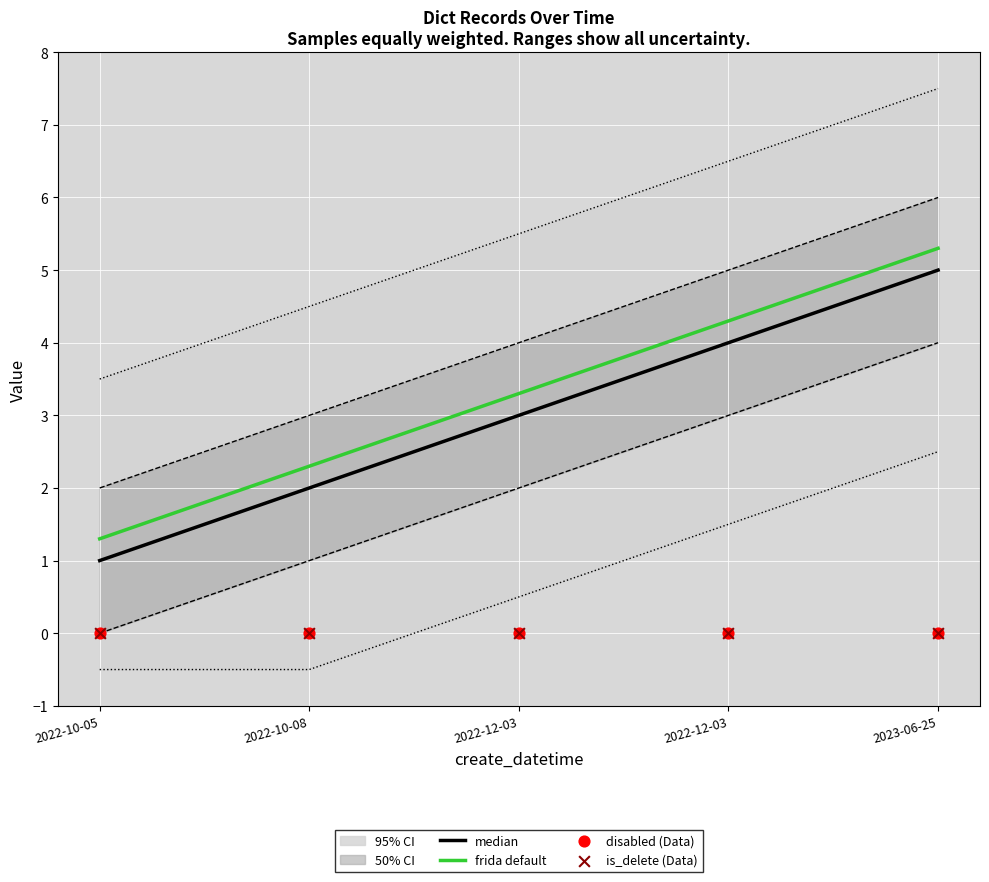

Is the value of is_delete (Data) at 2022-10-05 greater than the value of disabled (Data) at 2022-10-05?

No